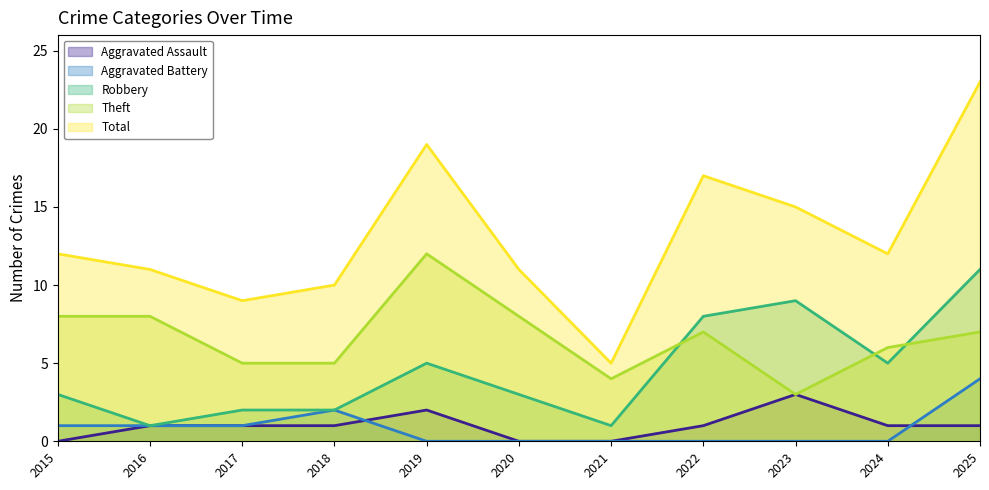

Which label corresponds to the smallest value in the chart?

2015